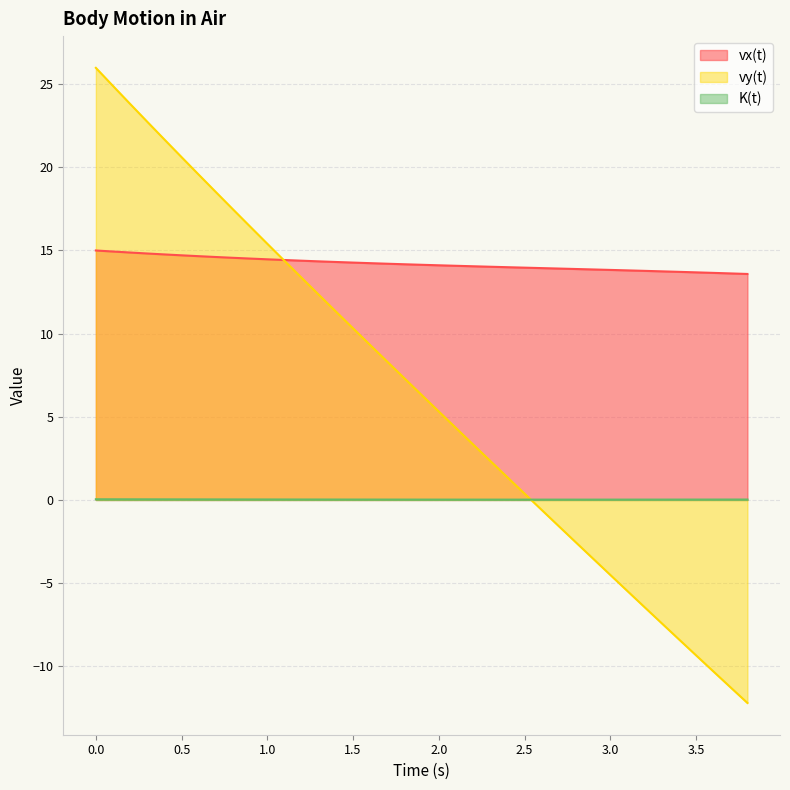

Which series has the largest total across all categories?

vx(t)